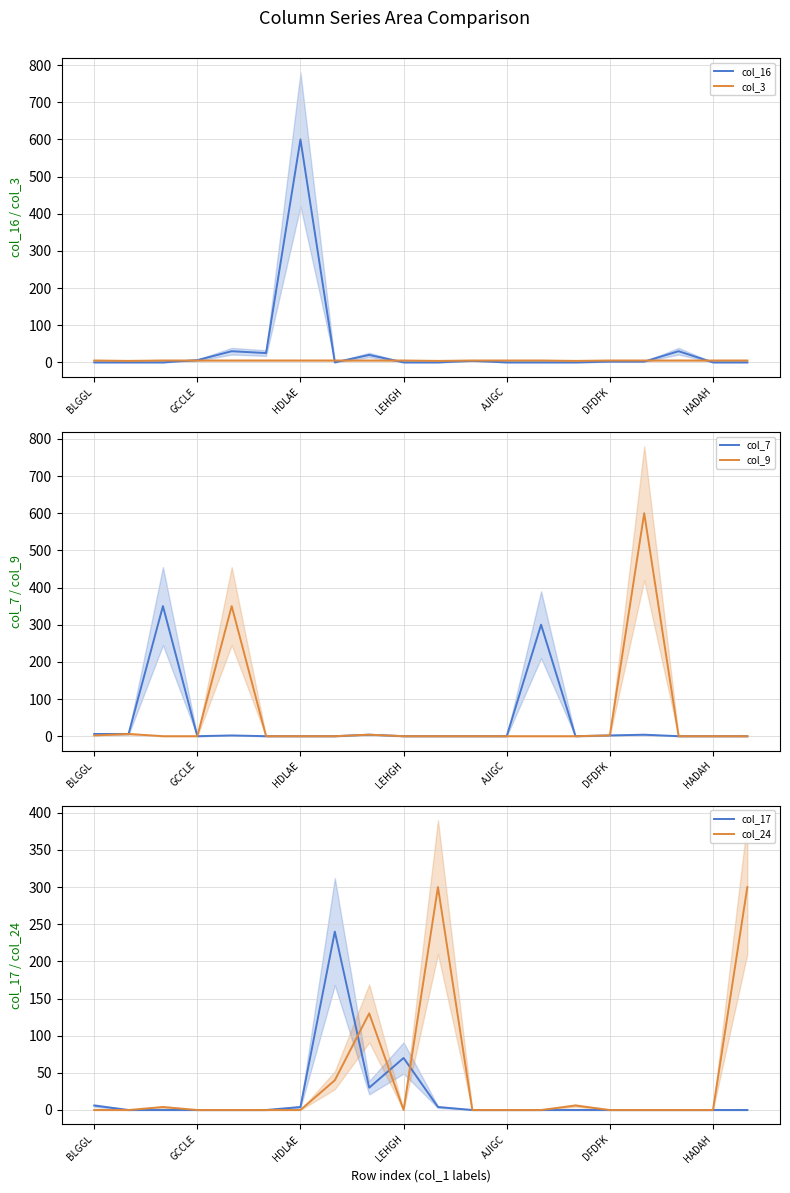

At how many categories does at least one series exceed 252?

7